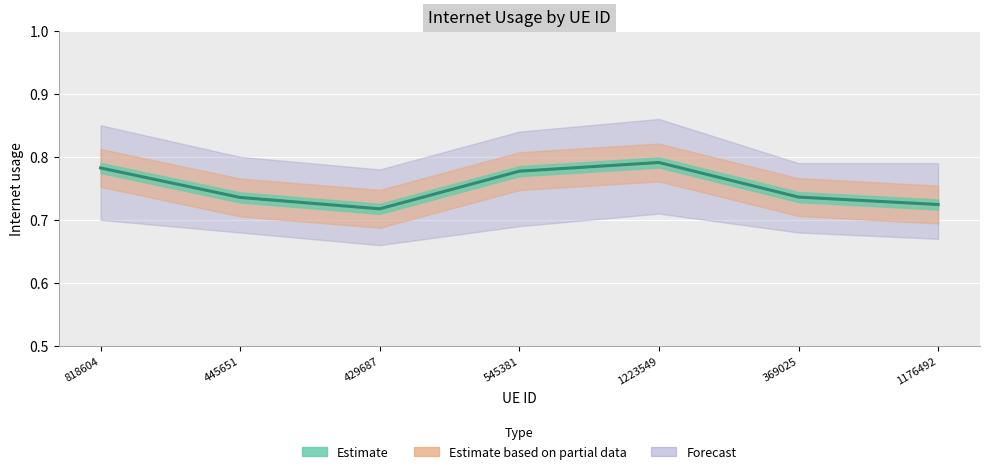

What is the approximate value at 1223549?

0.8